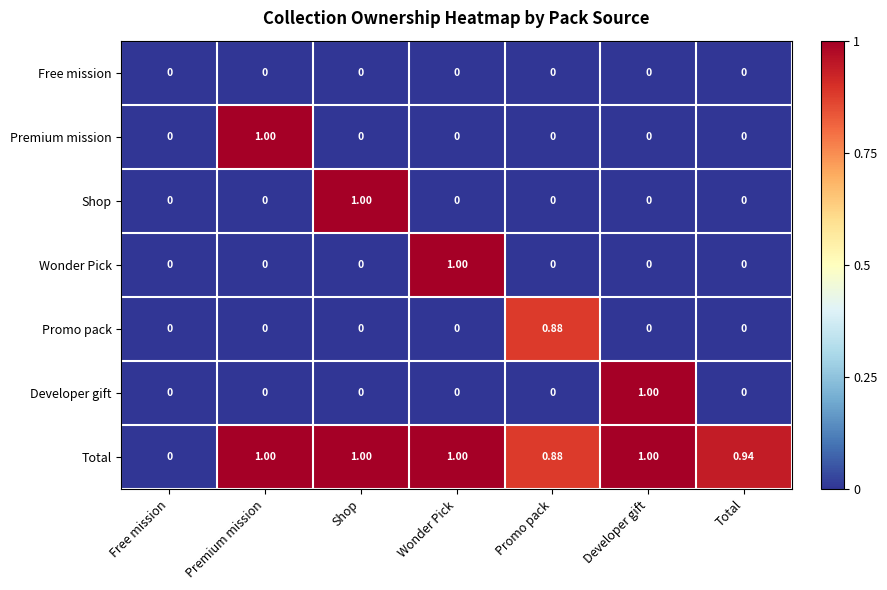

Which category has the highest value in the Wonder Pick series?

Wonder Pick